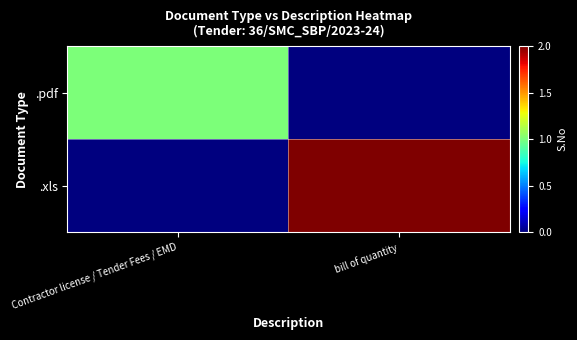

Rank the series by their maximum value, from highest to lowest.

.xls, .pdf